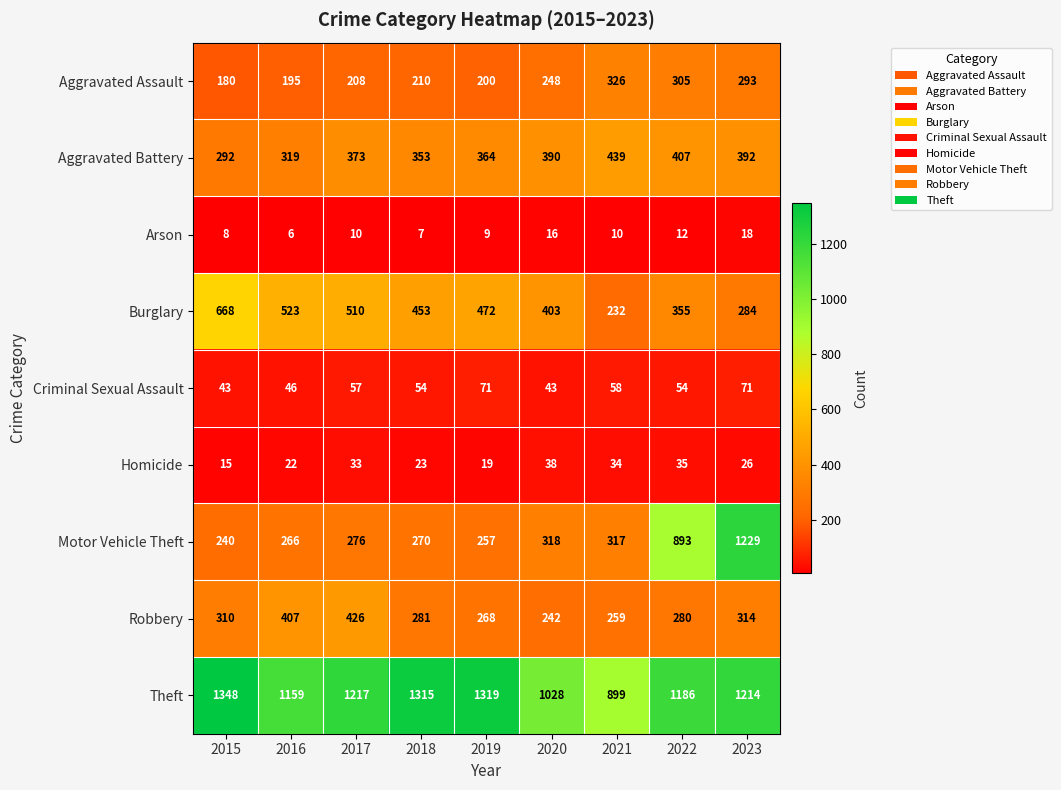

At which label does Homicide reach its peak?

2020